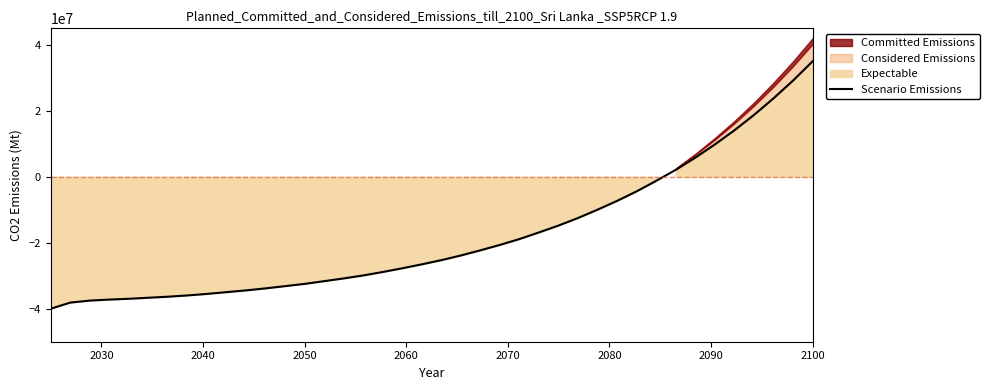

What is the maximum value for Scenario Emissions?

35000000.0